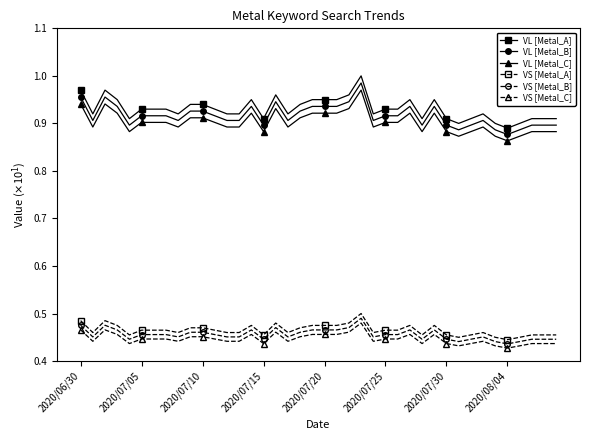

Does the chart have visible grid lines?

No